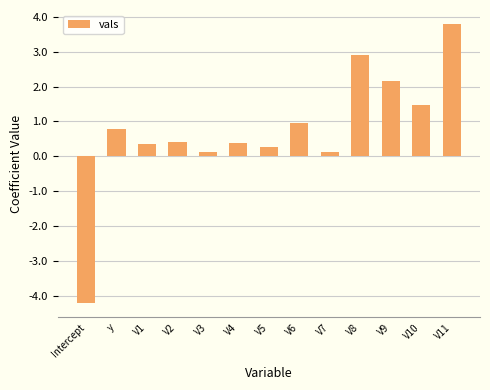

What is the label of the 13th bar from the right?

Intercept